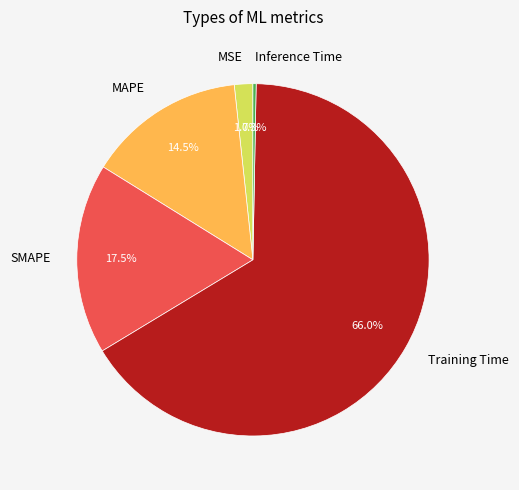

How many segments does this pie chart have?

5